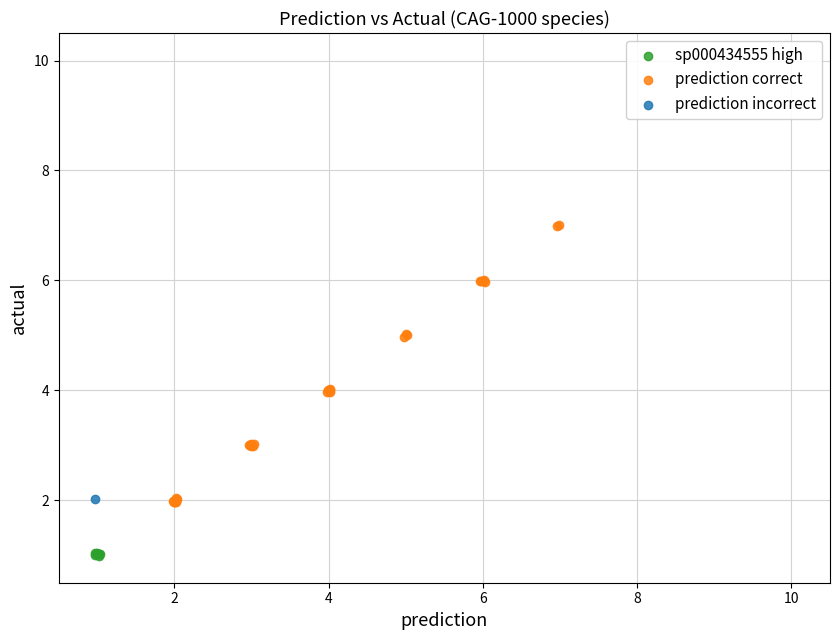

What are all the series names shown in the legend?

sp000434555 high, prediction correct, prediction incorrect